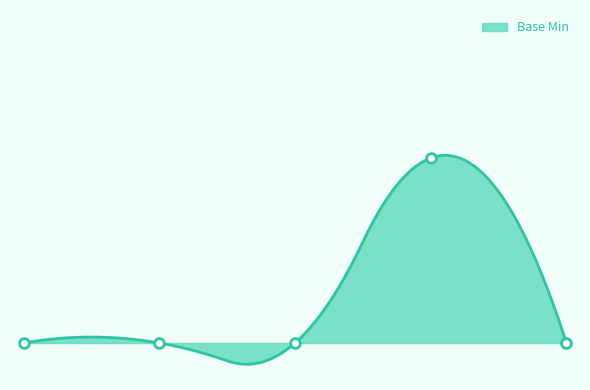

How many positive values are there?

1